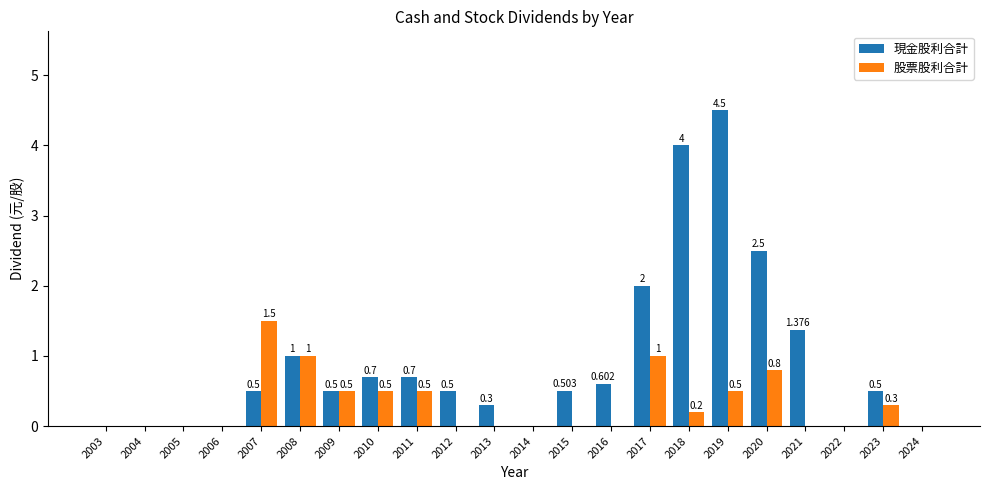

Which series has the widest spread of values?

現金股利合計